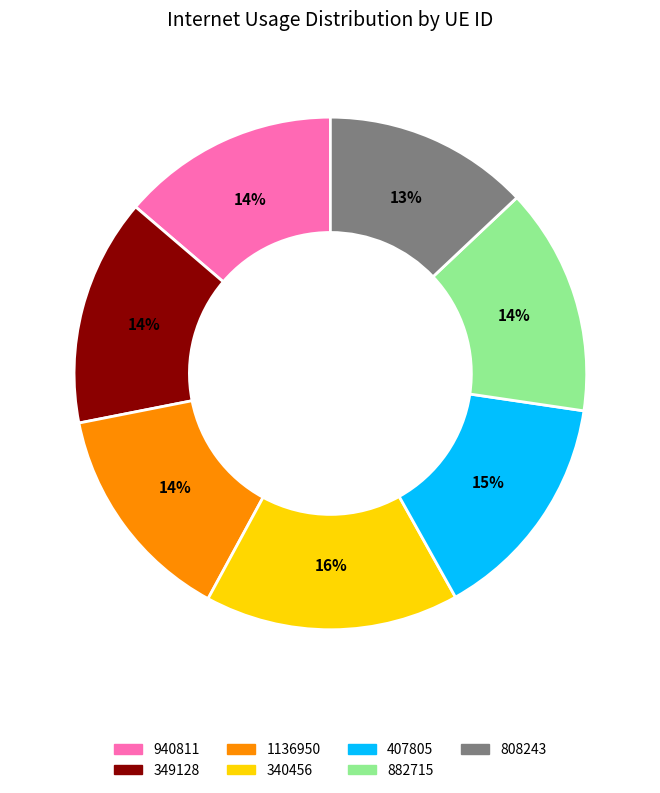

To the nearest percent, what is the difference between the largest and smallest slice percentages?

3%